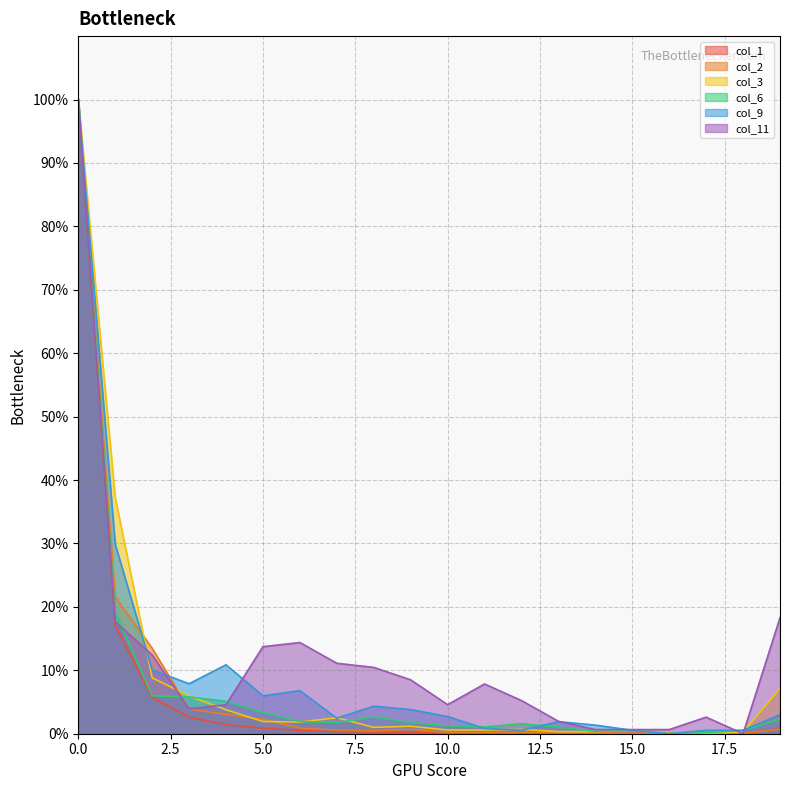

The col_2 series shows 0.1 at 11. True or false?

False